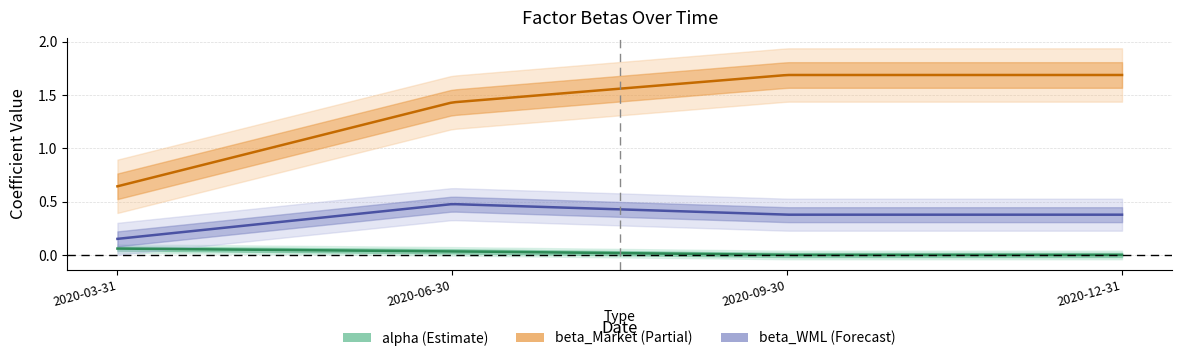

True or false: beta_WML and alpha cross at least once.

False